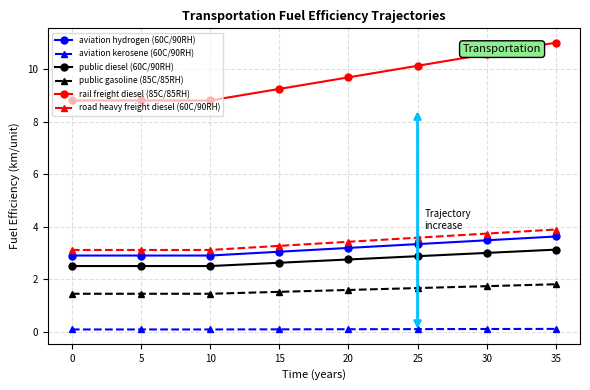

What is the sum of all rail freight diesel (85C/85RH) values?

345.4